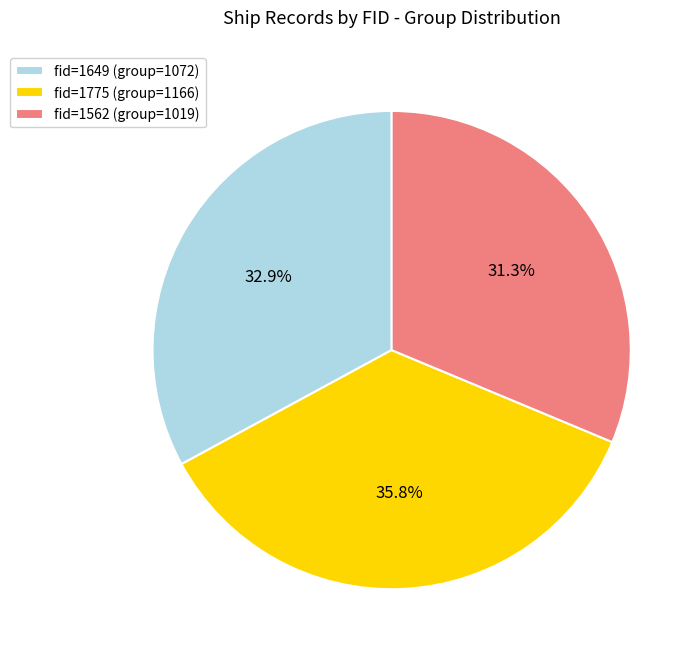

Rank the categories by value from lowest to highest.

fid=1562 (group=1019), fid=1649 (group=1072), fid=1775 (group=1166)